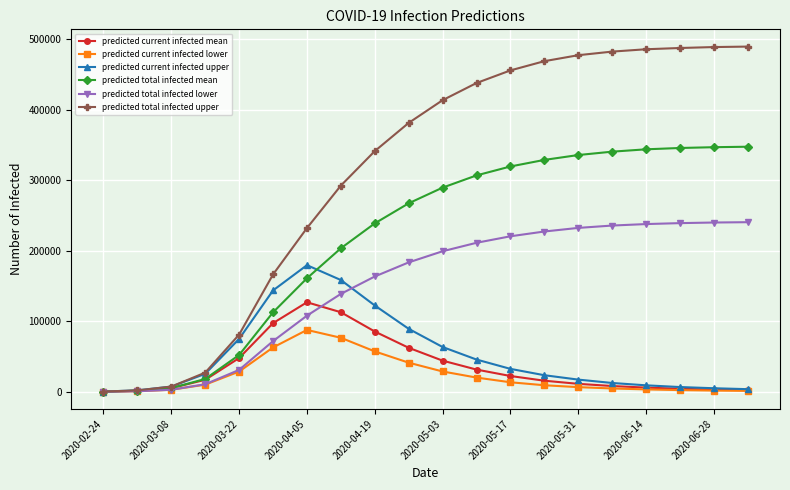

Which series has the largest range (max minus min)?

predicted total infected upper